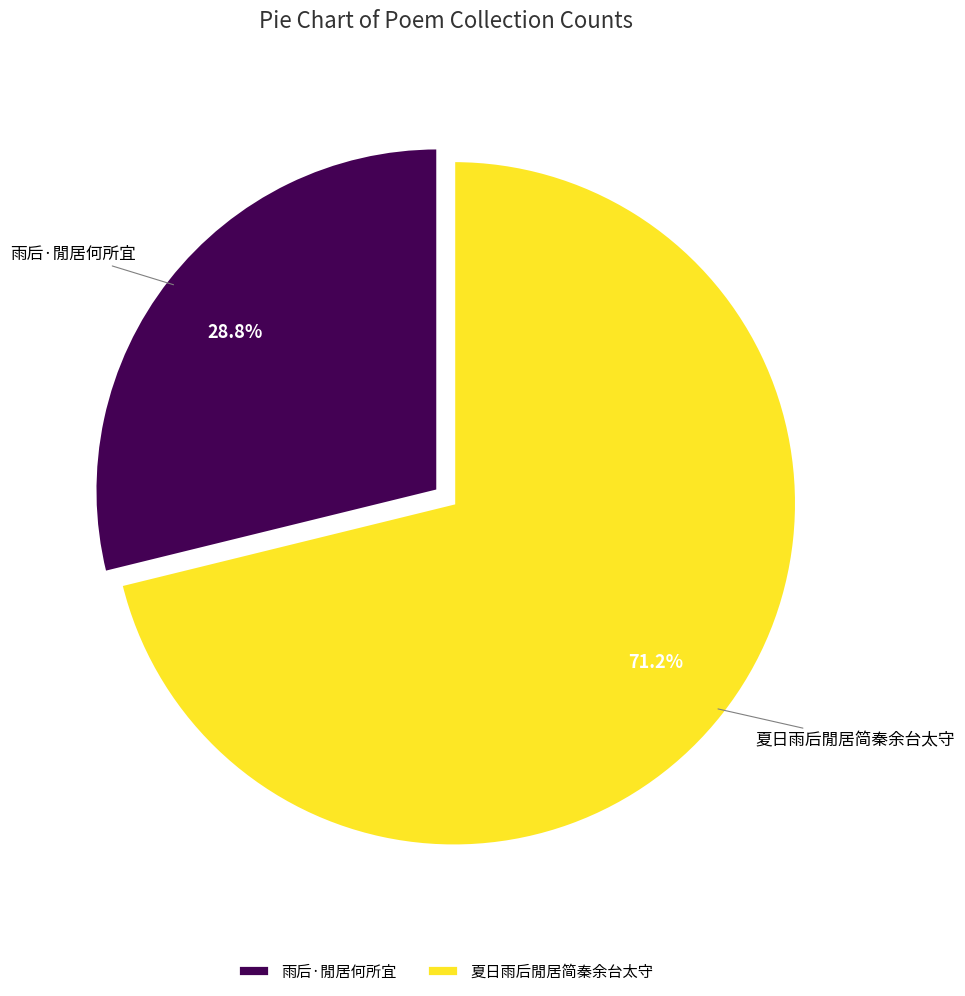

True or false: 雨后·閒居何所宜 accounts for 20% of the total.

False